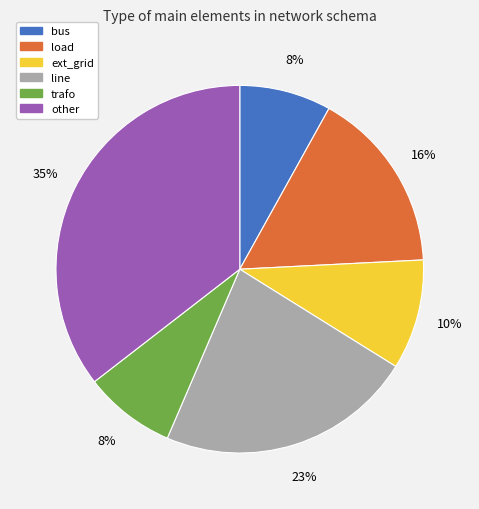

To the nearest percent, what percentage of the pie is bus?

8%